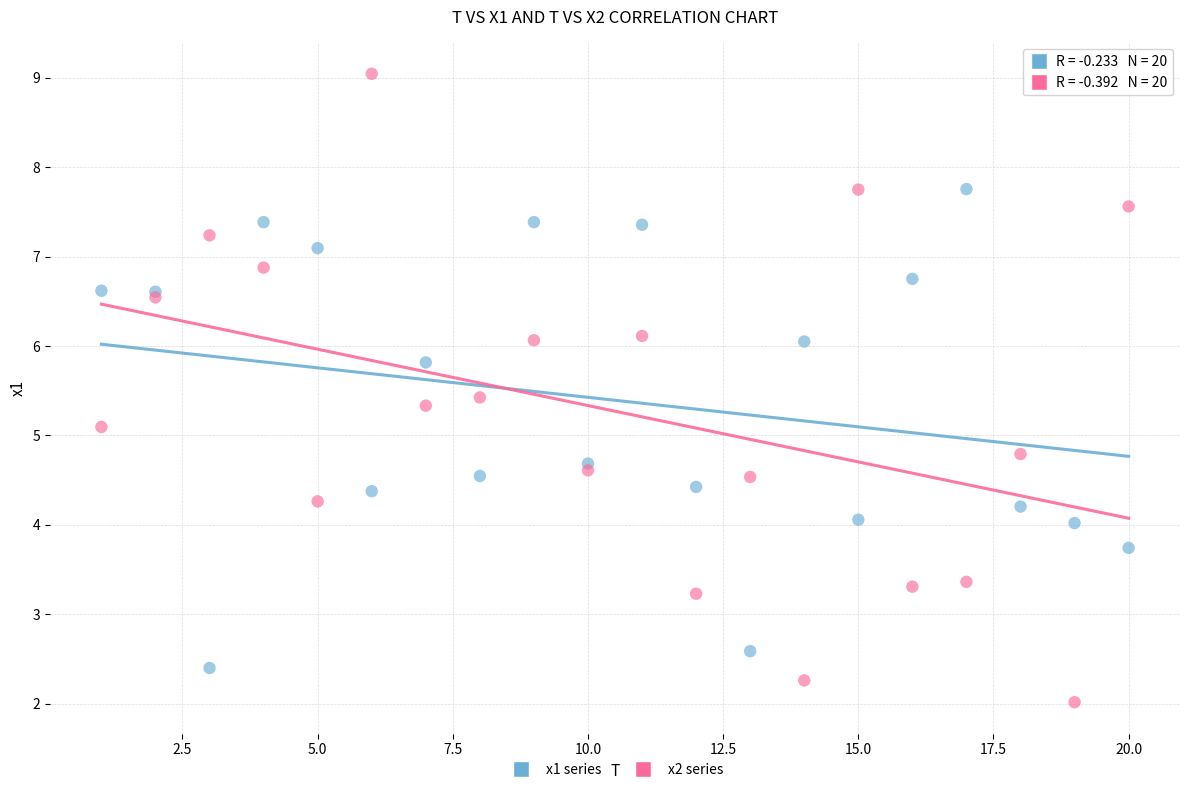

Which series reaches the maximum Y coordinate?

x2 series